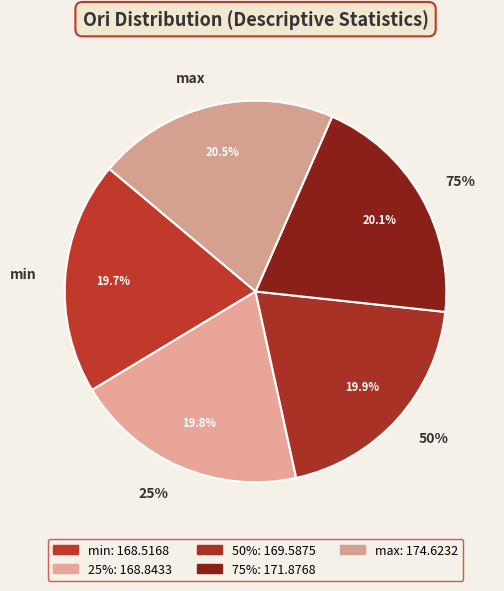

The 50% slice represents 20% of the pie. True or false?

True